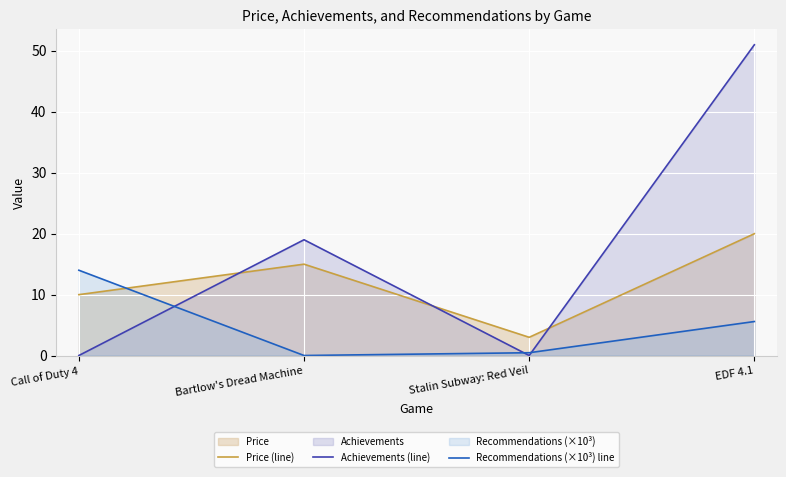

What is the average value of the Price (line) series?

12.0